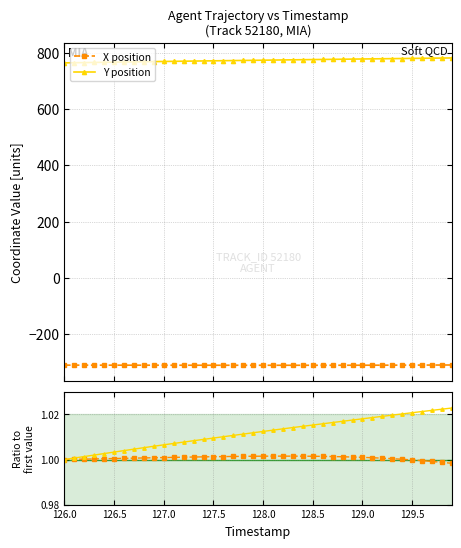

What is the highest value of the Y position series?

780.9